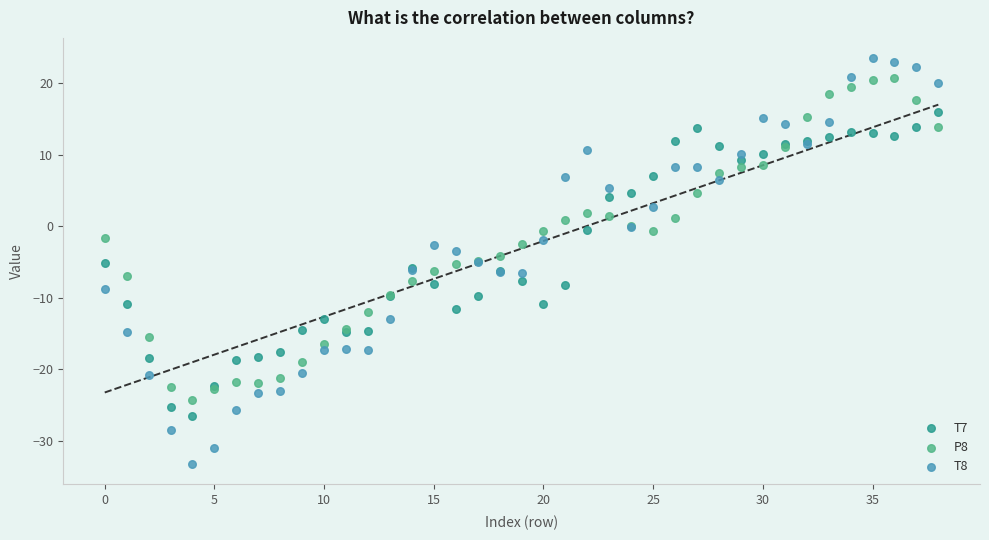

Which series contains the highest Y value?

T8